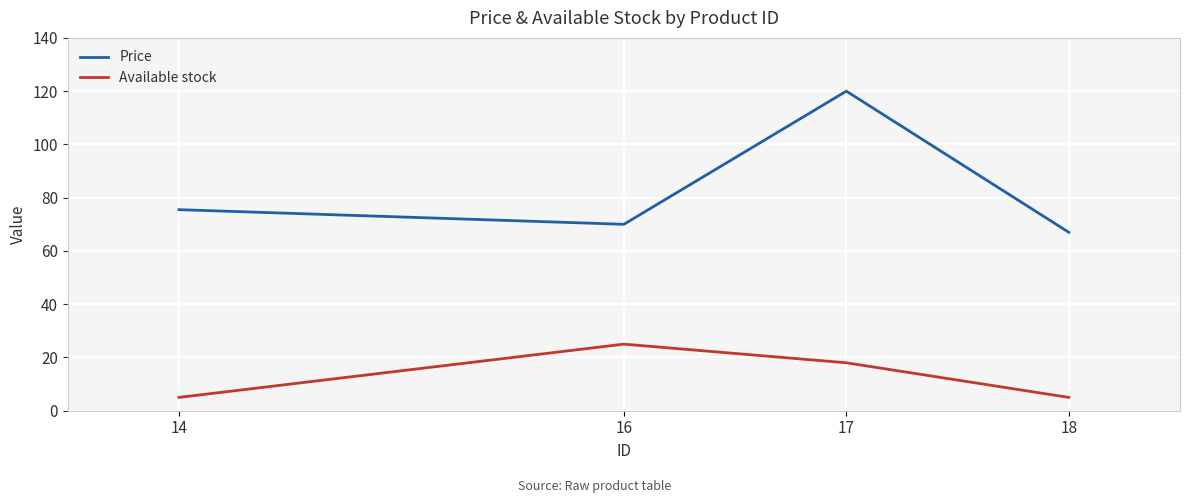

The Price series shows 67.0 at 18. True or false?

True